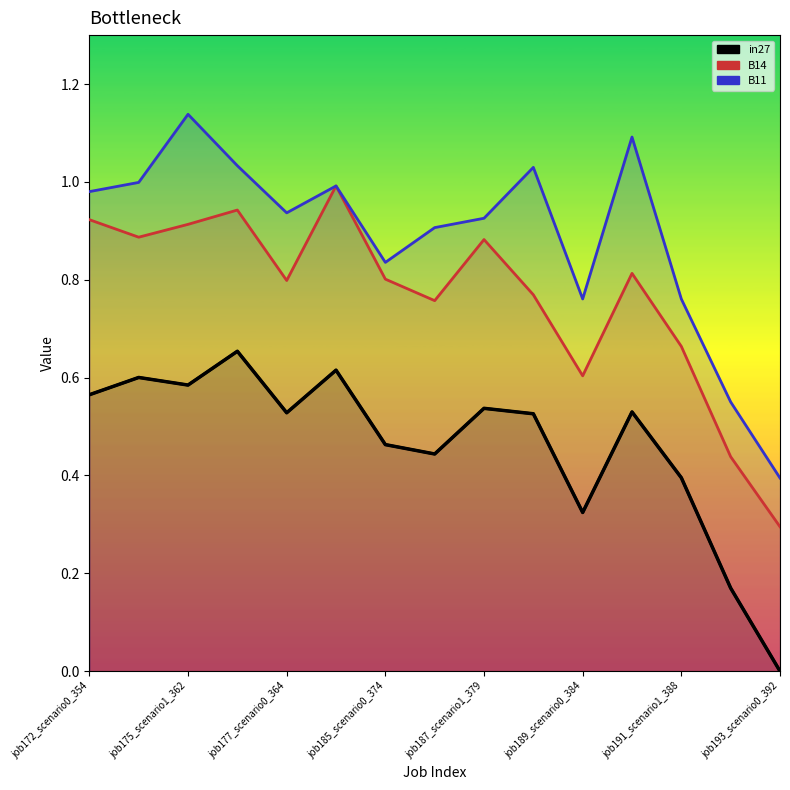

Where is B11 nearest to the value 0?

job193_scenario0_392